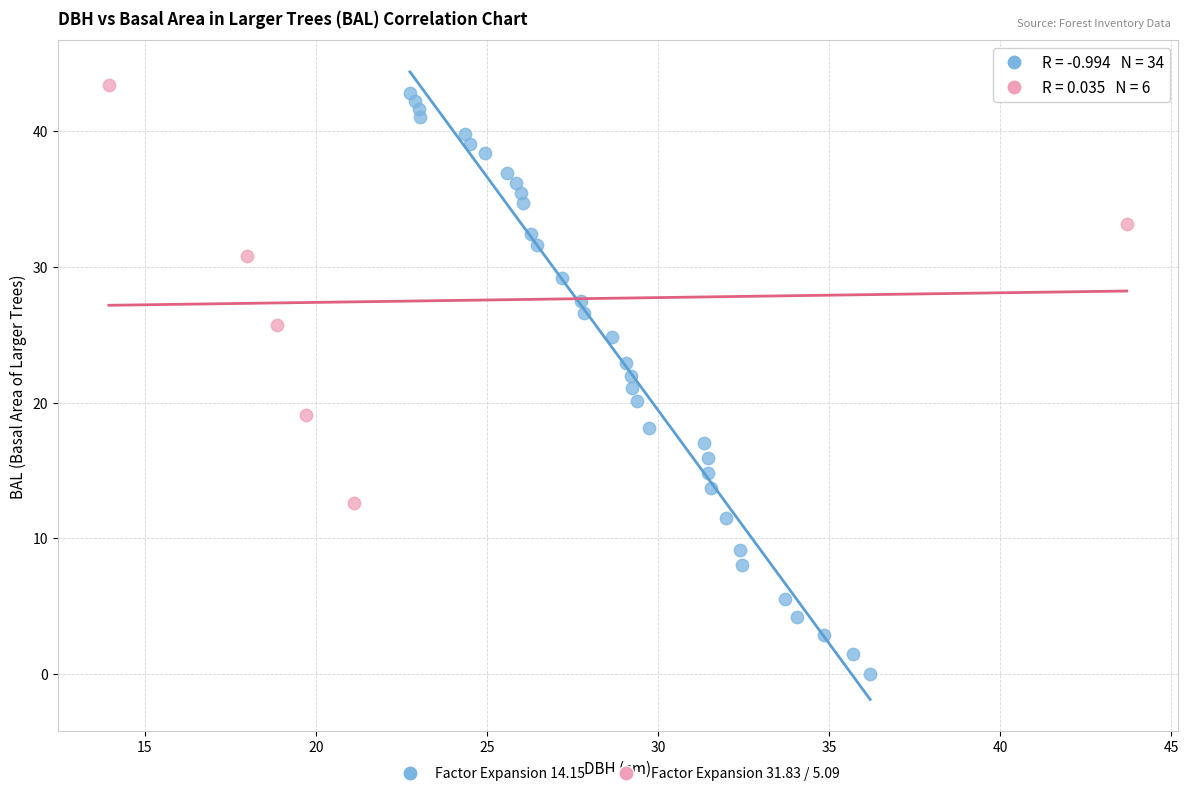

What are all the series names shown in the legend?

Factor Expansion 14.15, Factor Expansion 31.83 / 5.09